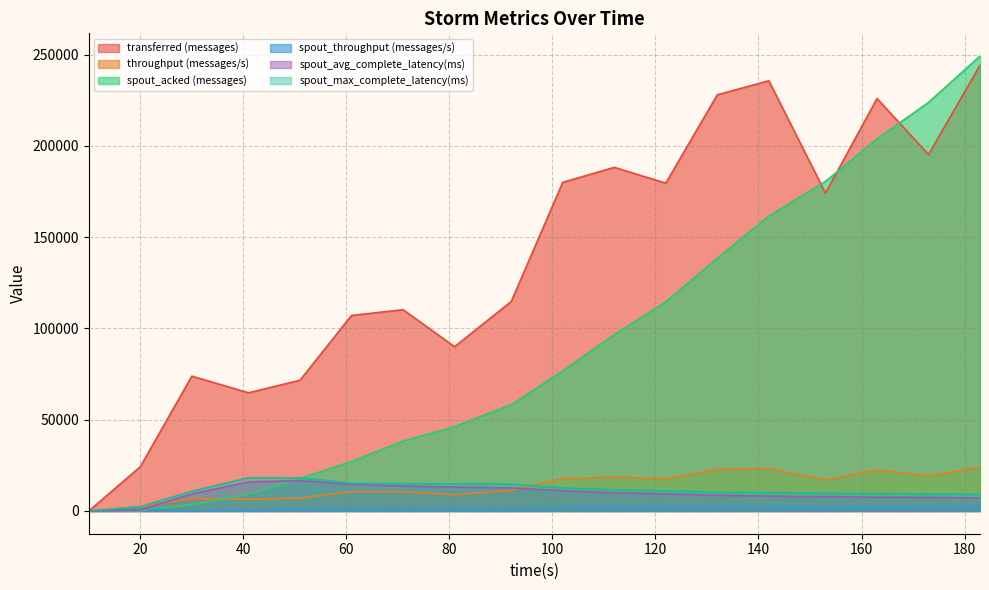

At 153, list the series in order from largest to smallest.

spout_acked (messages), transferred (messages), throughput (messages/s), spout_max_complete_latency(ms), spout_avg_complete_latency(ms), spout_throughput (messages/s)